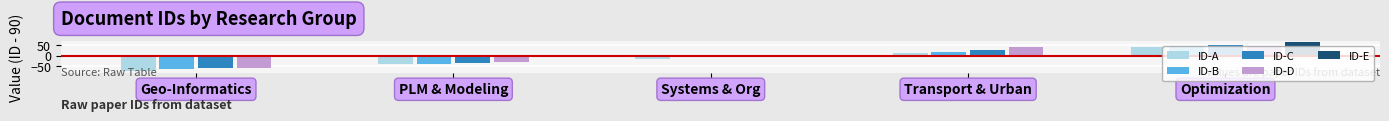

At which label does ID-A reach its minimum?

Geo-Informatics